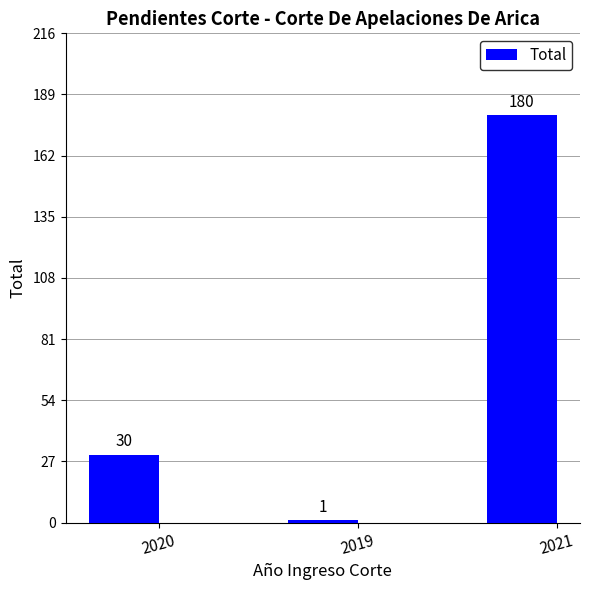

Does the chart contain any negative values?

No